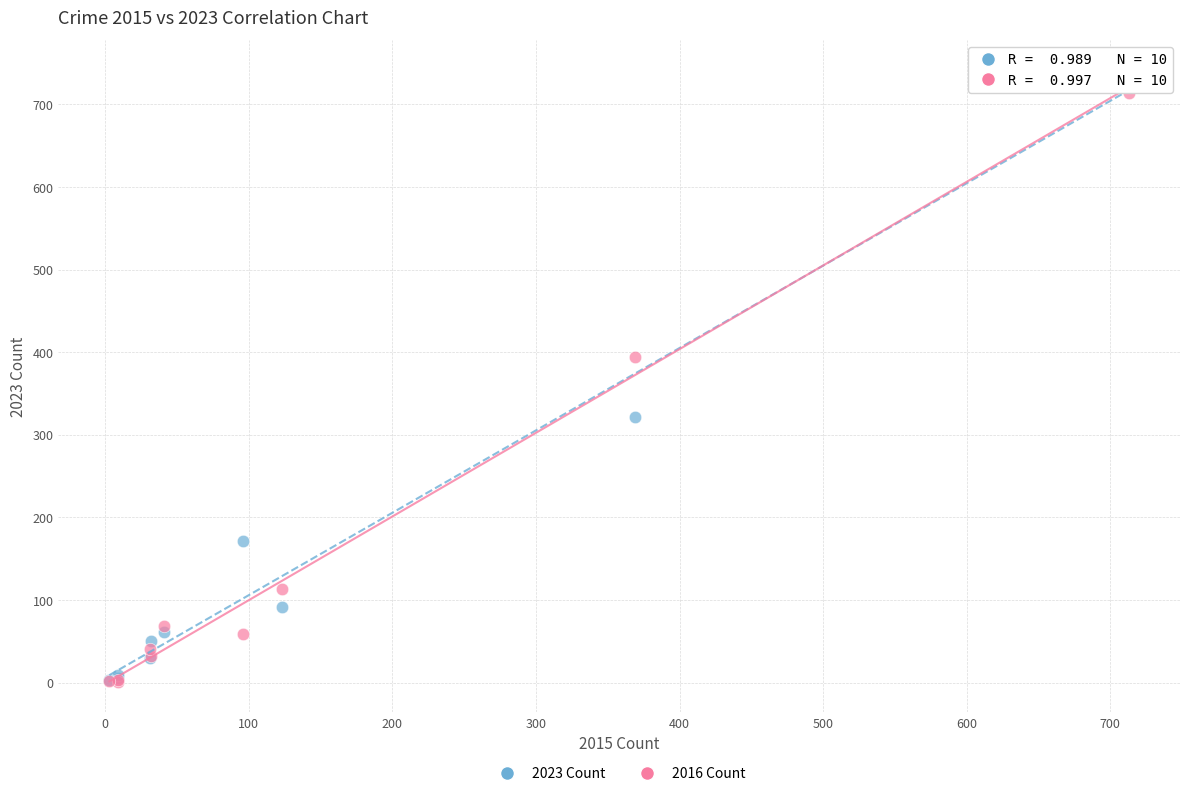

In the 2023 Count series, what Y value is closest to 372?

321